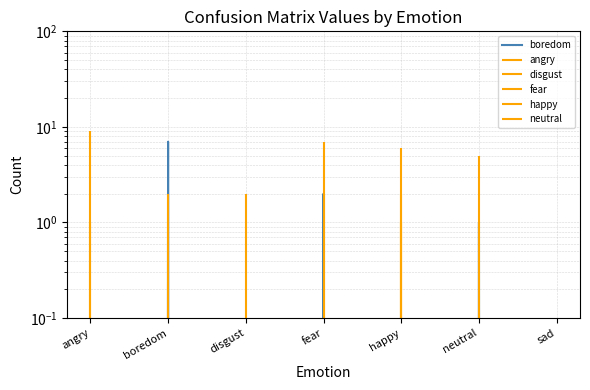

What is the label of the 7th point from the right?

angry